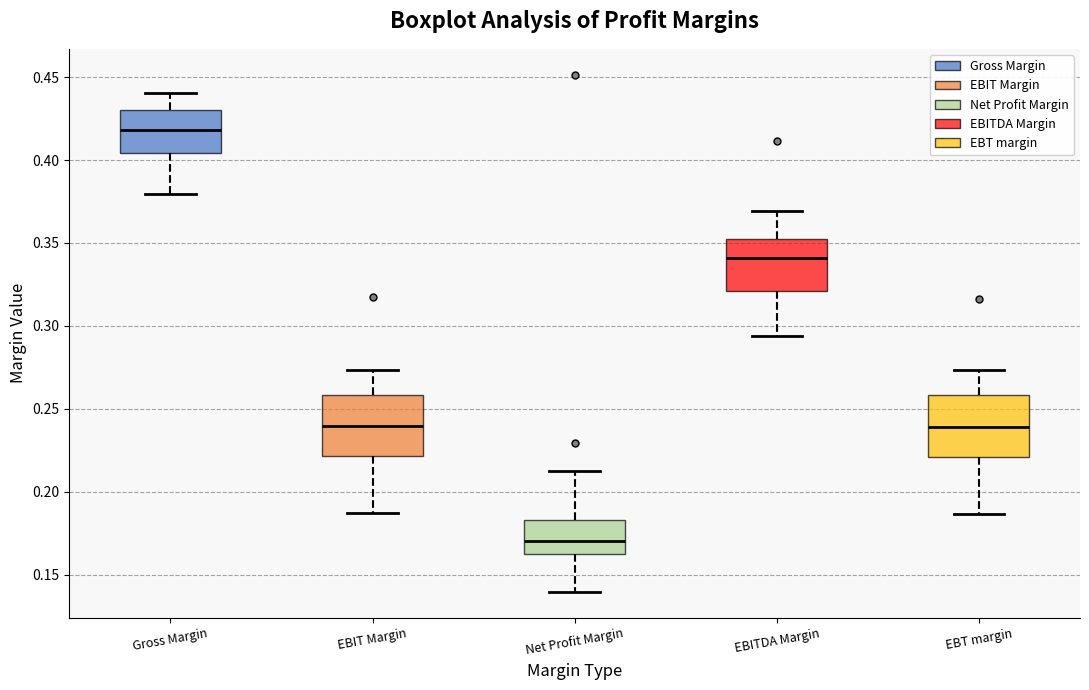

Where does the median line of the box for Net Profit Margin sit on the y-axis? The values are not printed on the chart, so give them approximately, as read against the axis.

0.170